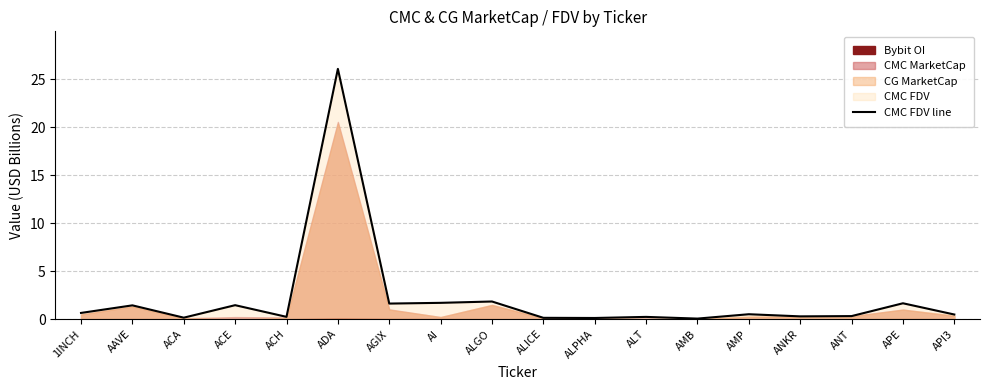

What value does the data have at ADA?

26.1